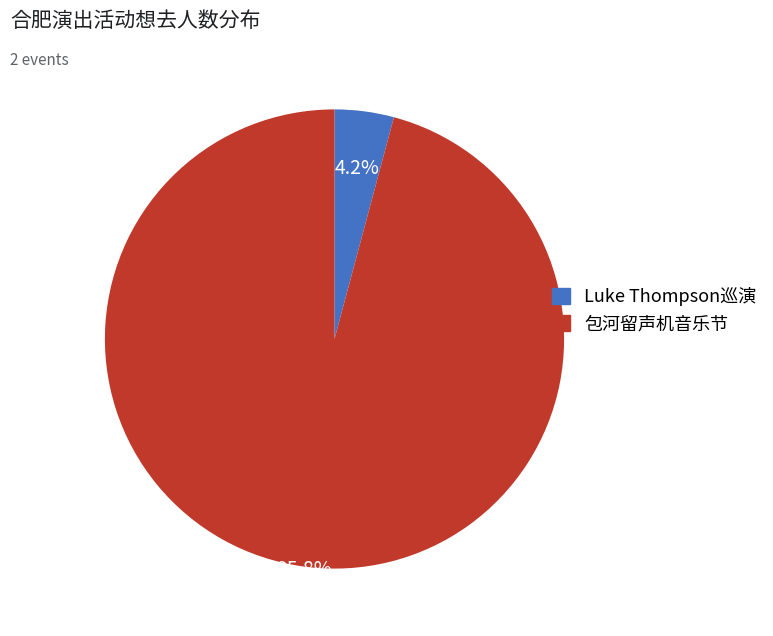

Is there a majority slice in this chart?

Yes